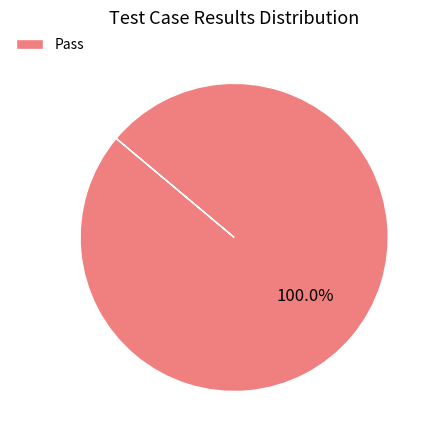

Does any single category account for the majority?

Yes